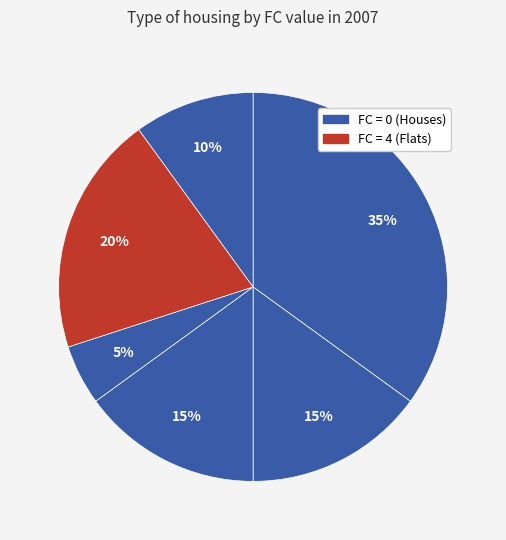

How many segments does this pie chart have?

6